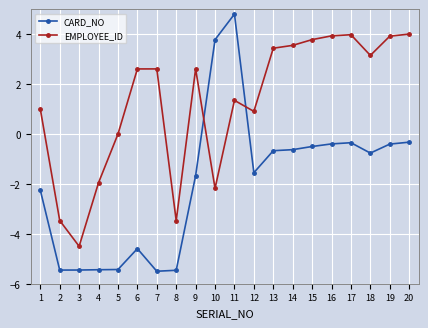

What is the difference between the EMPLOYEE_ID values at 15 and 12?

2.9